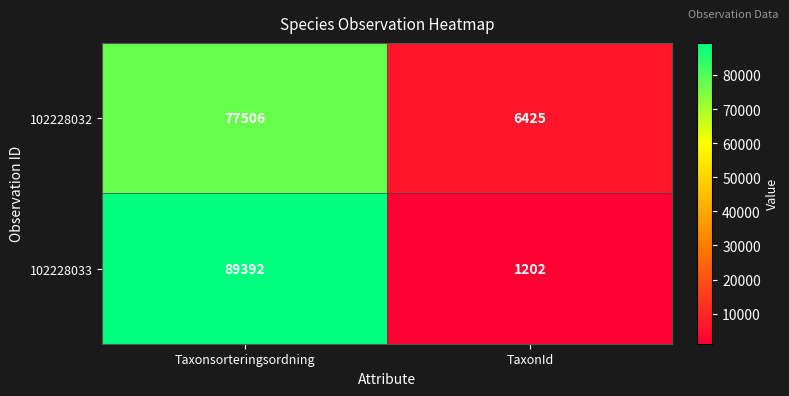

List the series in order of their overall mean, lowest first.

102228032, 102228033